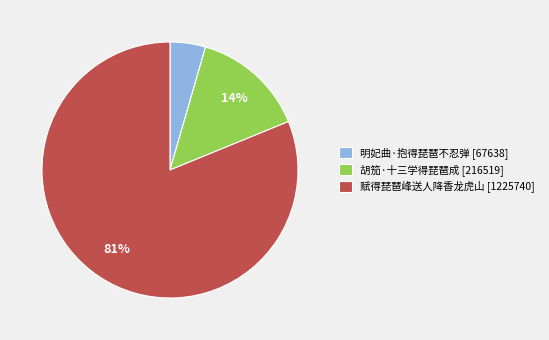

Is the sum of 胡笳·十三学得琵琶成 and 明妃曲·抱得琵琶不忍弹 greater than half?

No